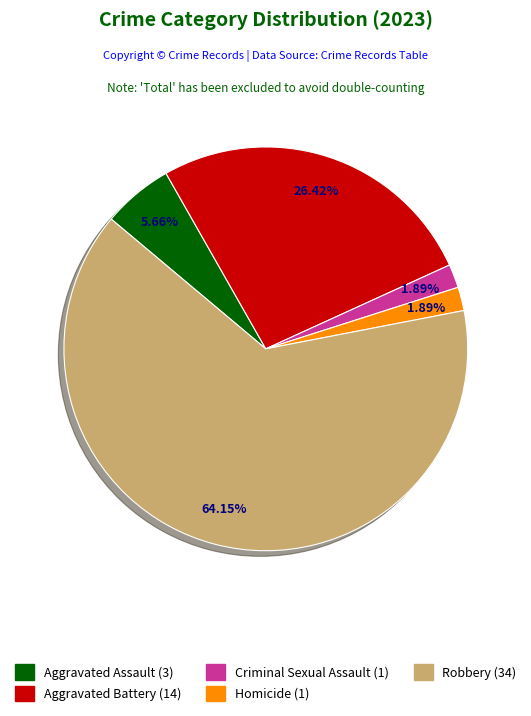

Is there a majority slice in this chart?

Yes